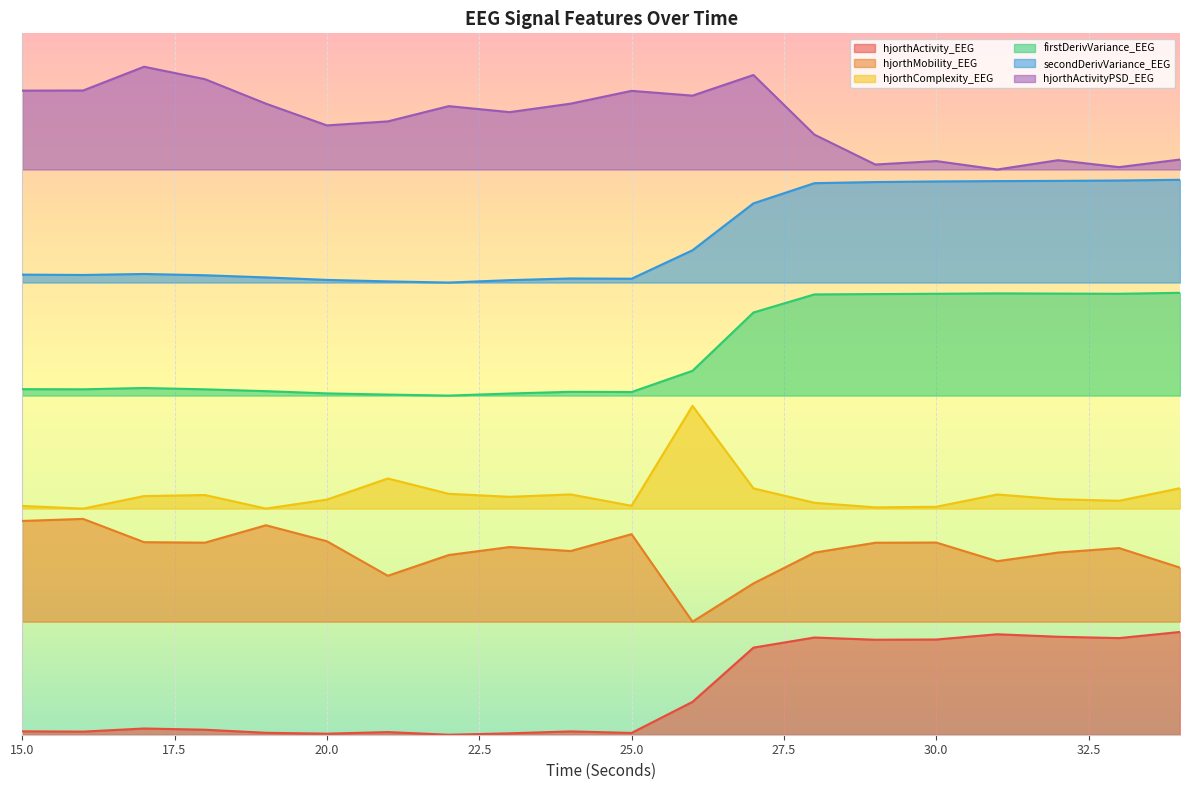

What is the spread (max minus min) of values at 22?

6.1